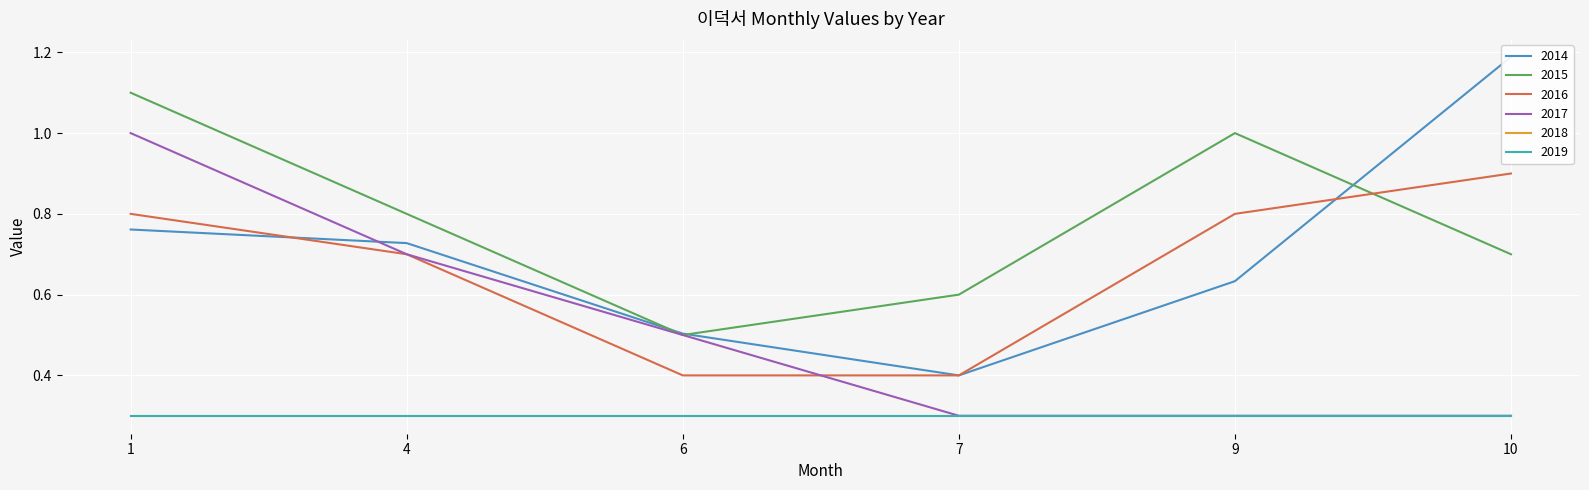

True or false: 2017 and 2015 intersect in this chart.

False